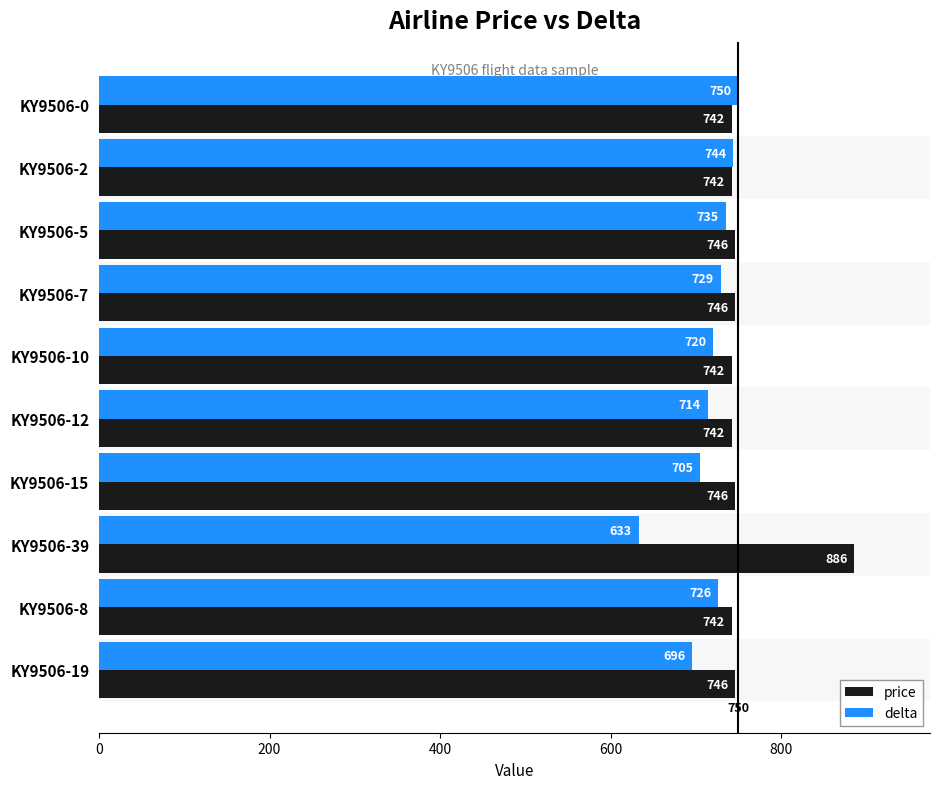

Where is delta nearest to the value 691?

KY9506-19